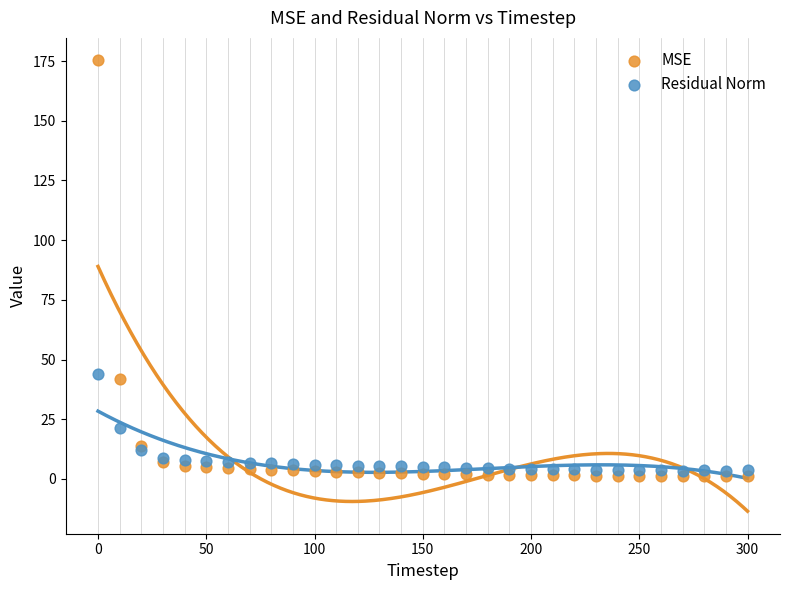

Which series reaches the maximum Y coordinate?

MSE